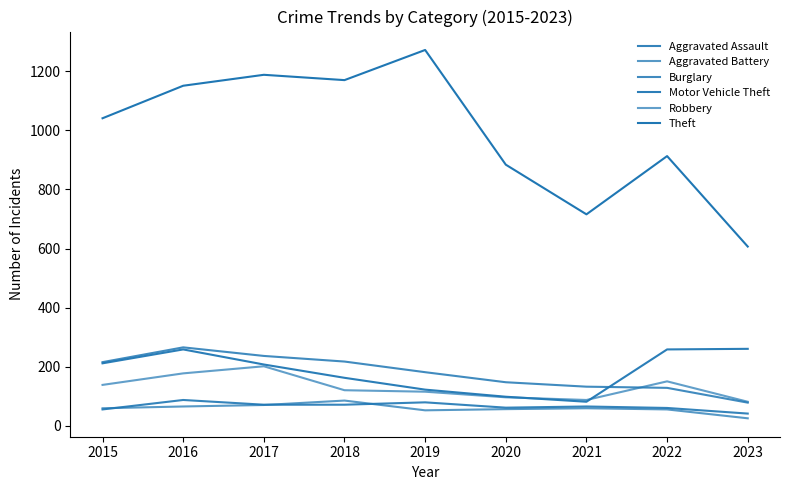

How many series are shown in this chart?

6